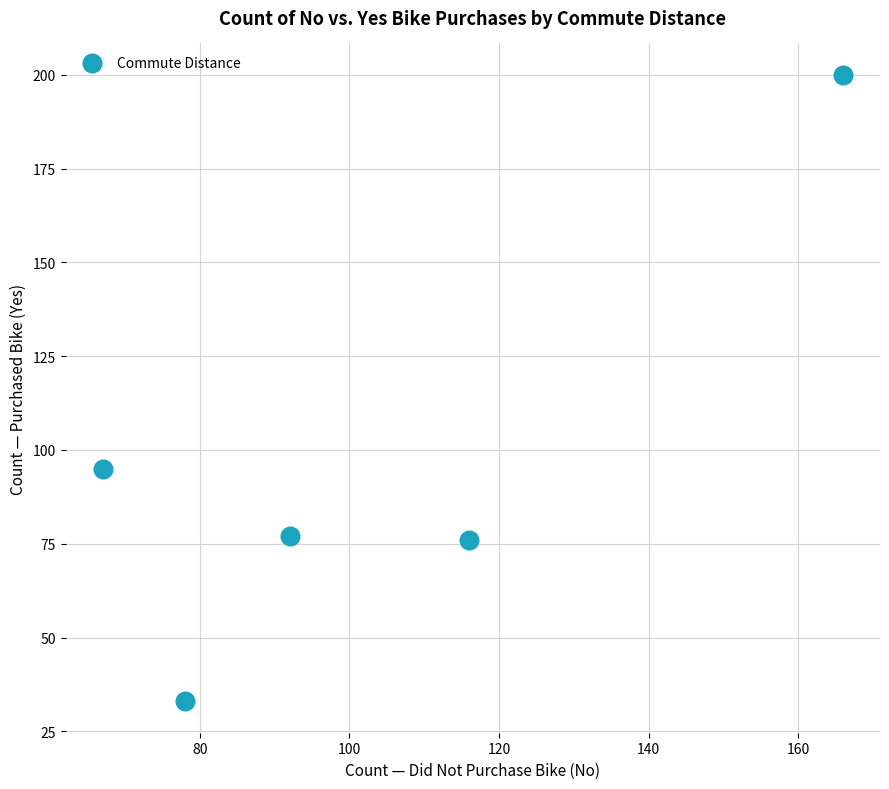

What Y value in the scatter plot is closest to 116?

95